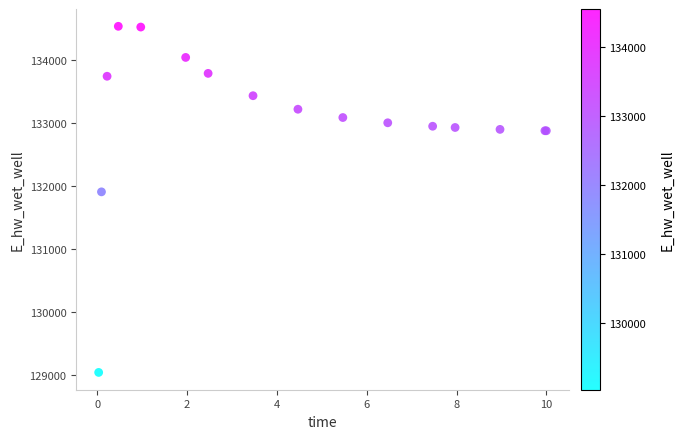

What Y value in the scatter plot is closest to 131791?

131910.8